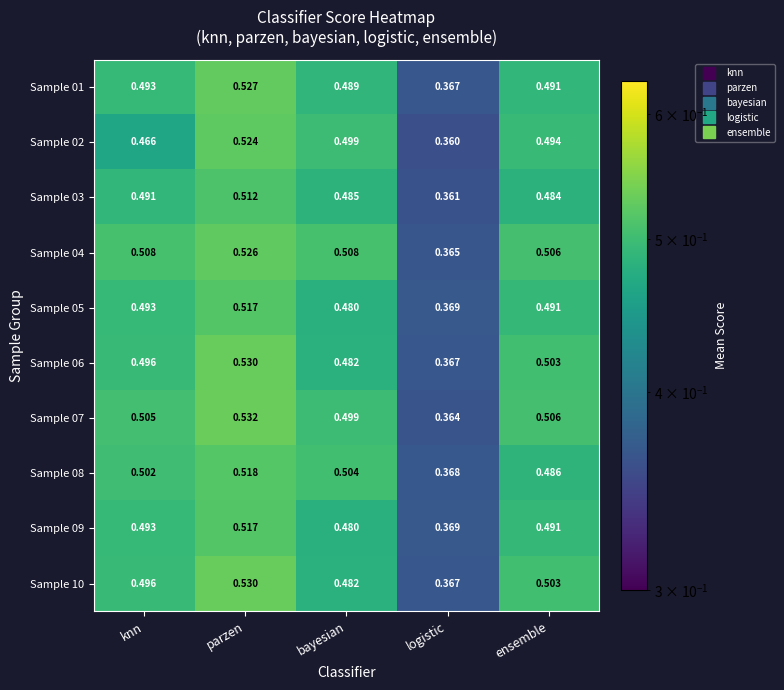

Count the number of categories in the chart.

5